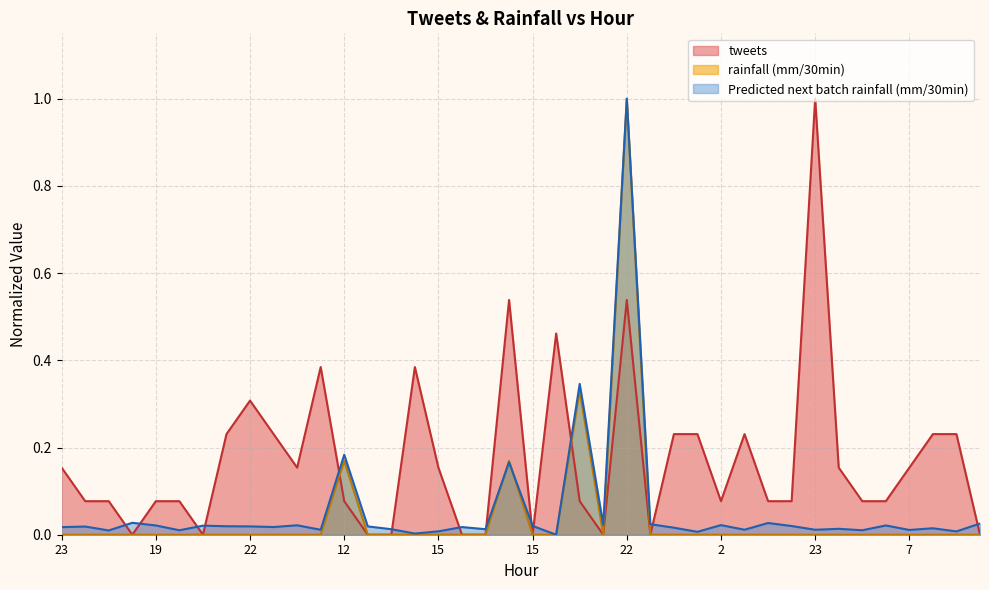

What is the highest value of the rainfall (mm/30min) series?

1.0